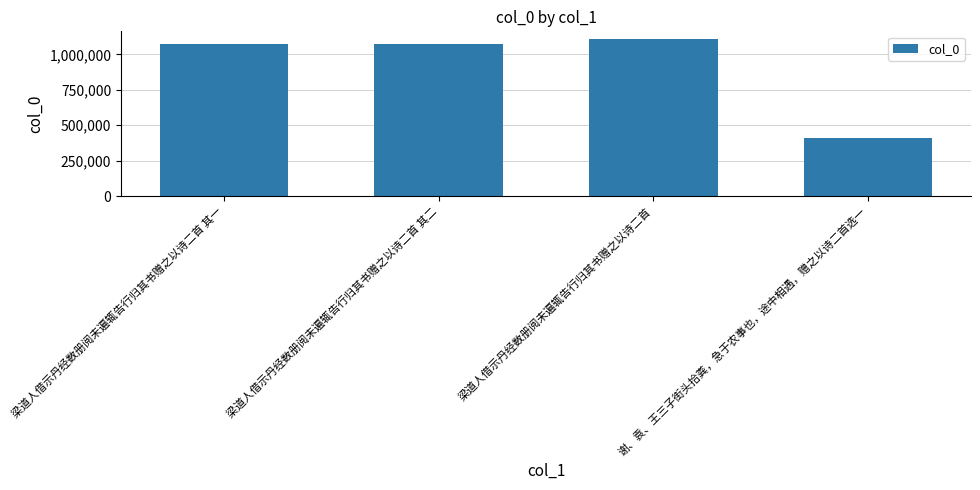

What is the difference between the maximum and minimum values?

694387